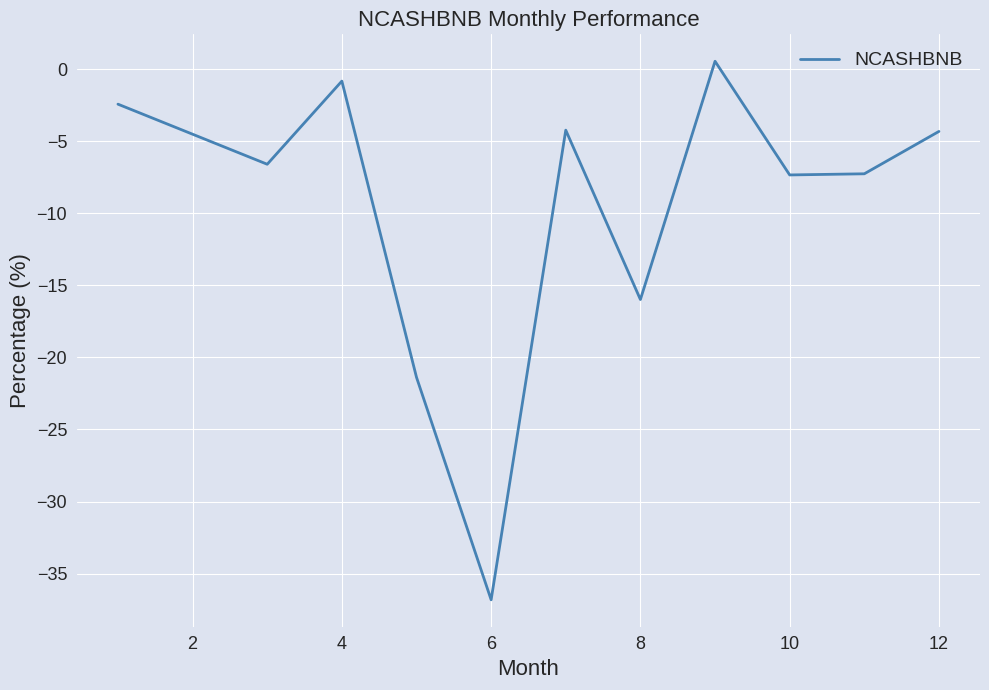

What is the smallest value displayed?

-36.8